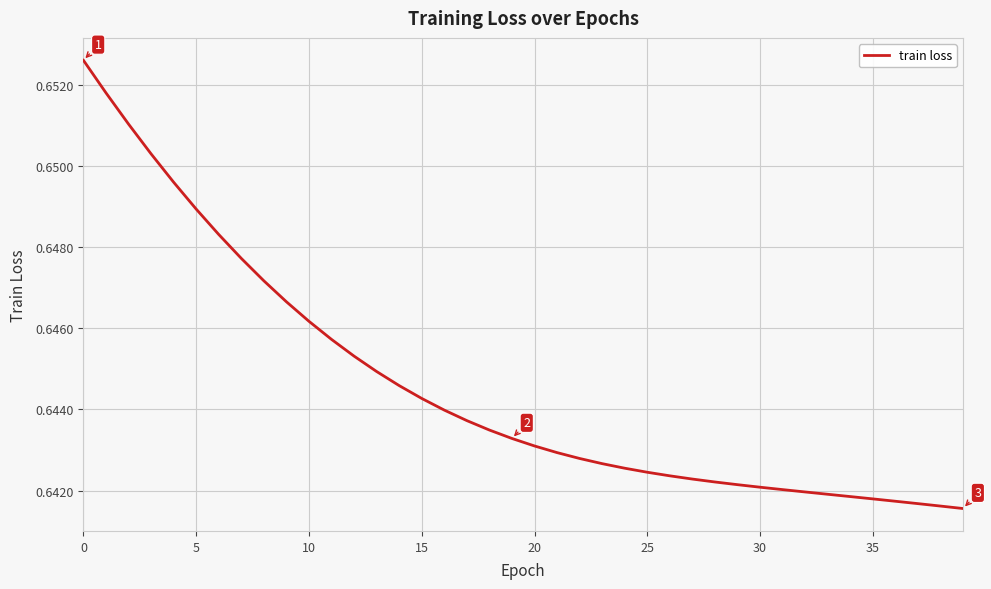

What is the sum of all values?

25.8